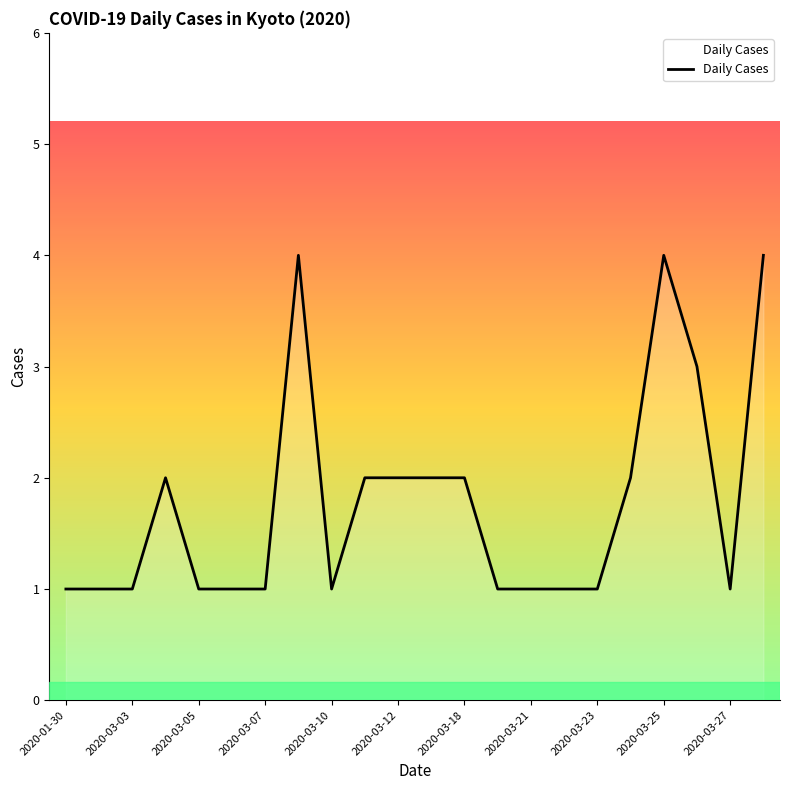

What is the greatest value displayed?

4